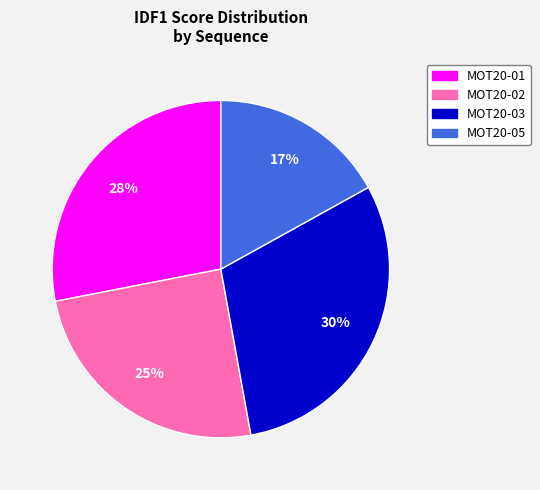

Between MOT20-01 and MOT20-03, which is larger?

MOT20-03